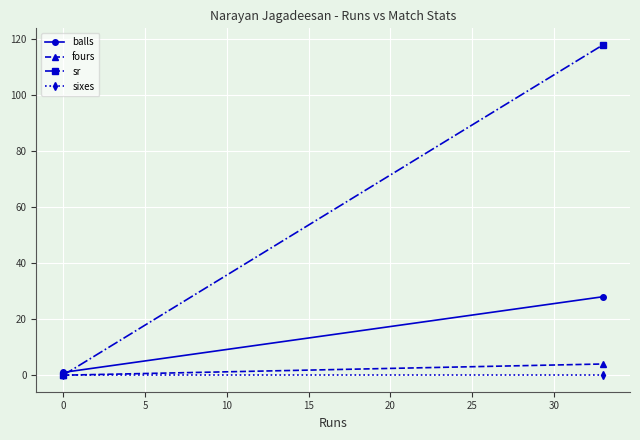

How many lines are shown in the chart?

4